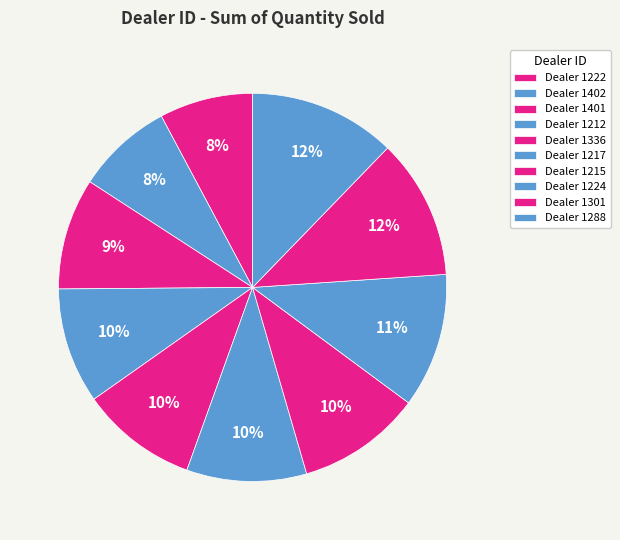

How many slices are in this pie chart?

10